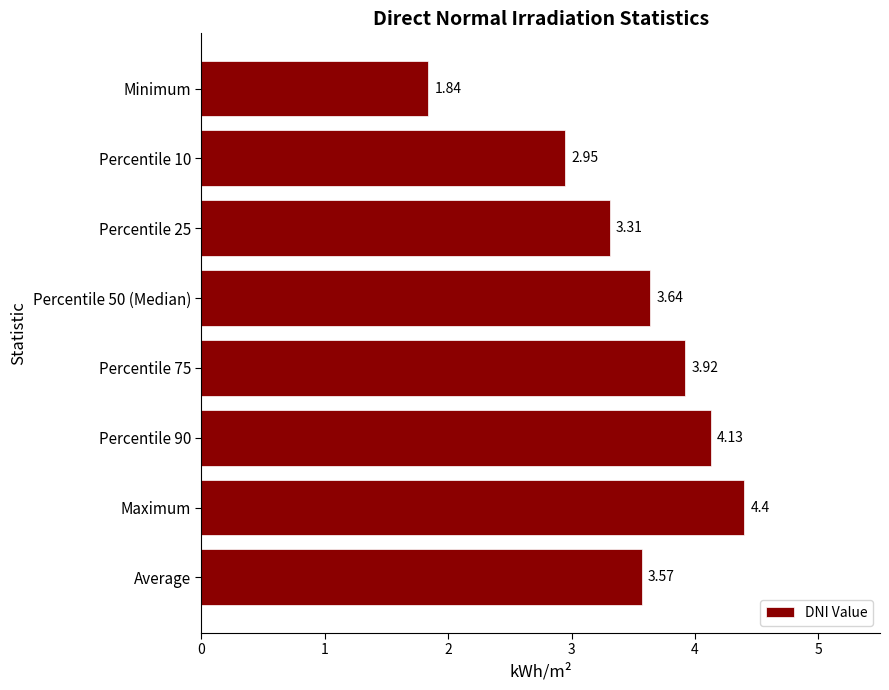

What is the sum of all values?

27.8